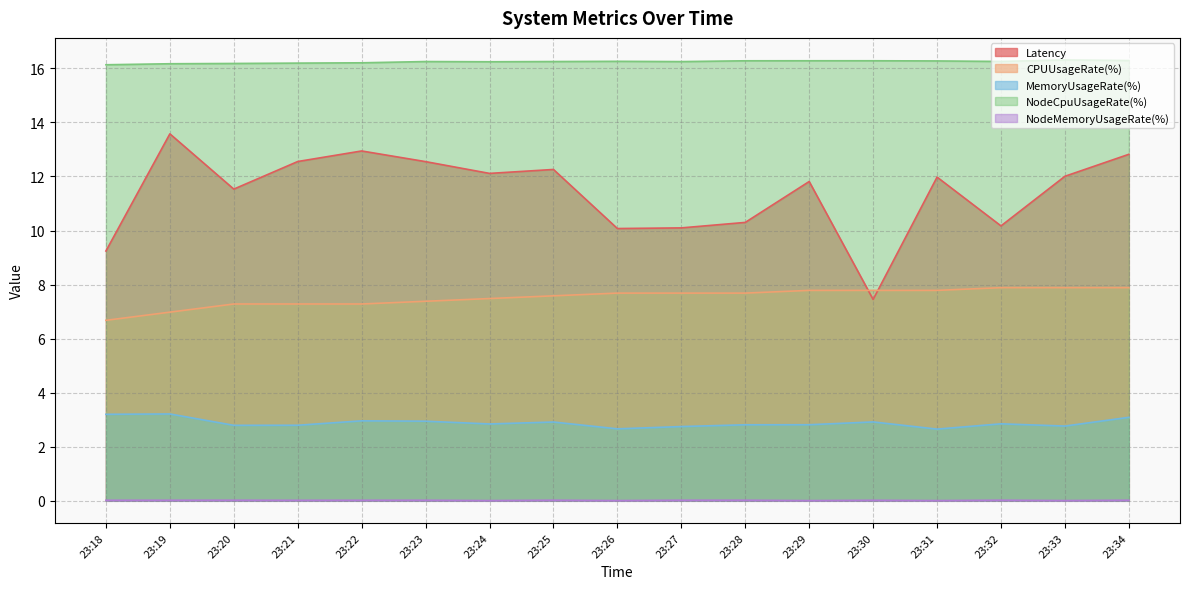

Reading right to left, transcribe all the data shown in this chart.

Latency: 12.8	12.0	10.2	12.0	7.4	11.8	10.3	10.1	10.1	12.3	12.1	12.5	12.9	12.6	11.5	13.6	9.2
CPUUsageRate(%): 7.9	7.9	7.9	7.8	7.8	7.8	7.7	7.7	7.7	7.6	7.5	7.4	7.3	7.3	7.3	7.0	6.7
MemoryUsageRate(%): 3.1	2.8	2.8	2.7	2.9	2.8	2.8	2.7	2.7	2.9	2.8	2.9	3.0	2.8	2.8	3.2	3.2
NodeCpuUsageRate(%): 16.3	16.3	16.3	16.3	16.3	16.3	16.3	16.2	16.3	16.3	16.2	16.3	16.2	16.2	16.2	16.2	16.1
NodeMemoryUsageRate(%): 0.0	0.0	0.0	0.0	0.0	0.0	0.0	0.0	0.0	0.0	0.0	0.0	0.0	0.0	0.0	0.0	0.0